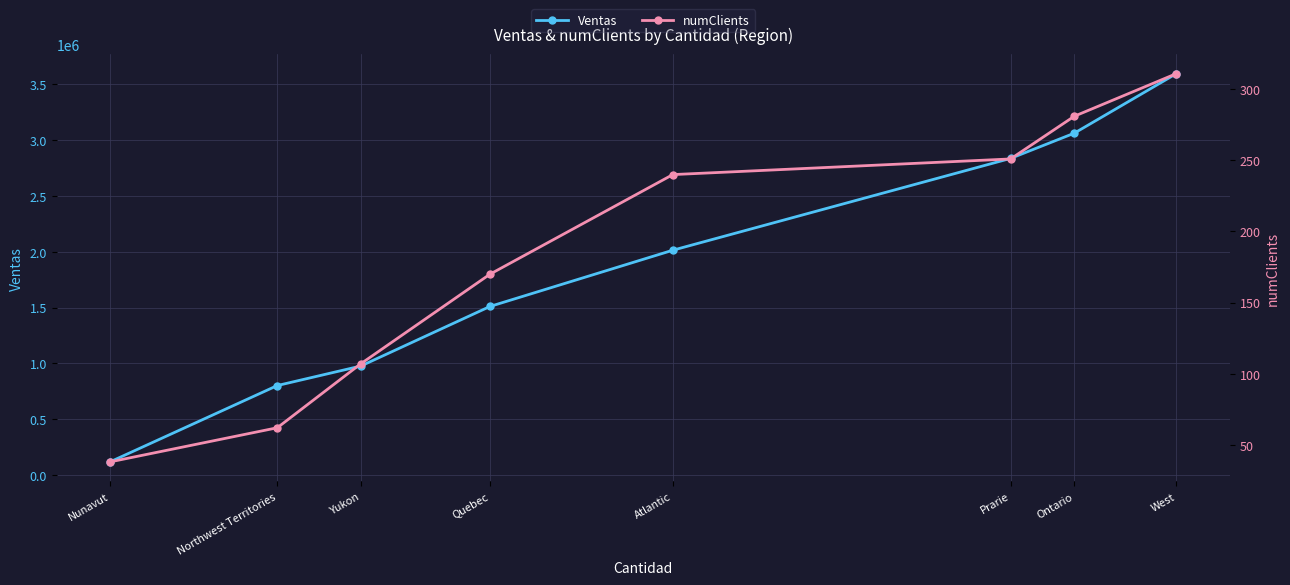

True or false: numClients and Ventas intersect in this chart.

False